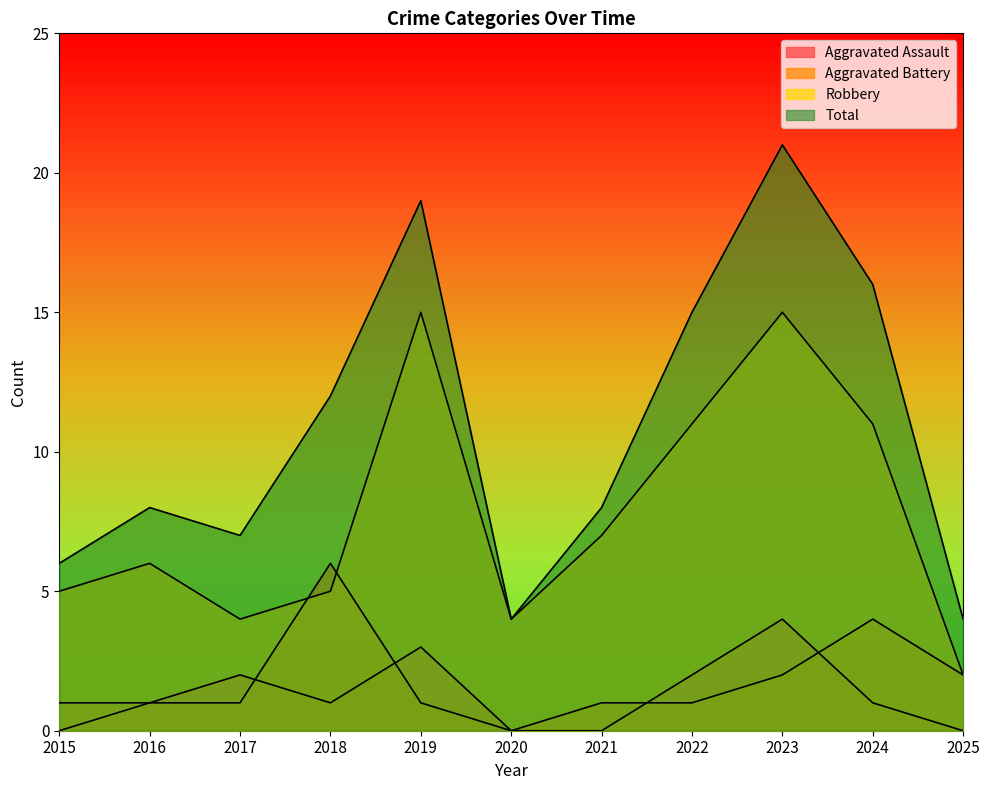

What is the sum of all Robbery values?

85